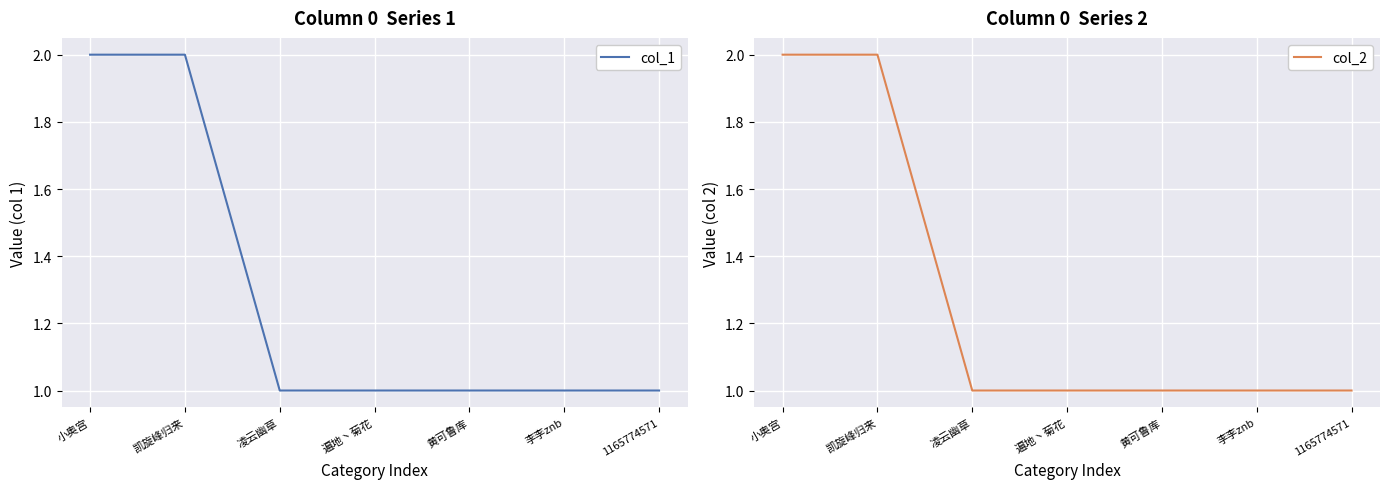

What is the value of the col_1 point at the 2nd from the left?

2